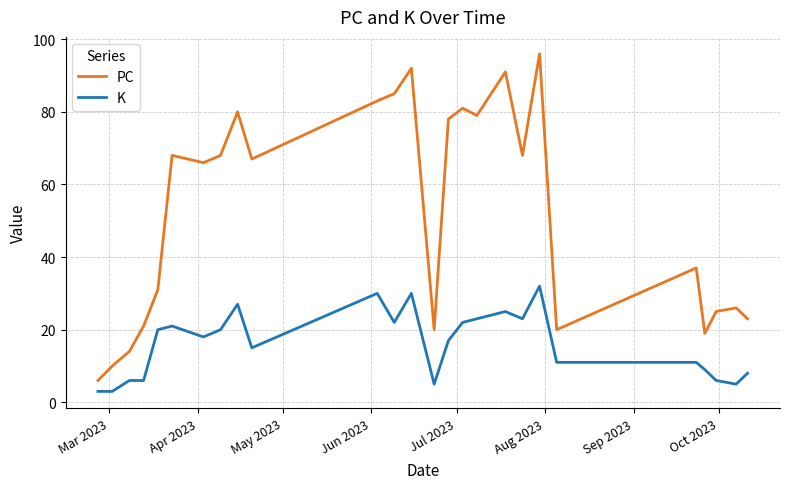

What is the difference between the maximum and minimum values in the PC series?

90